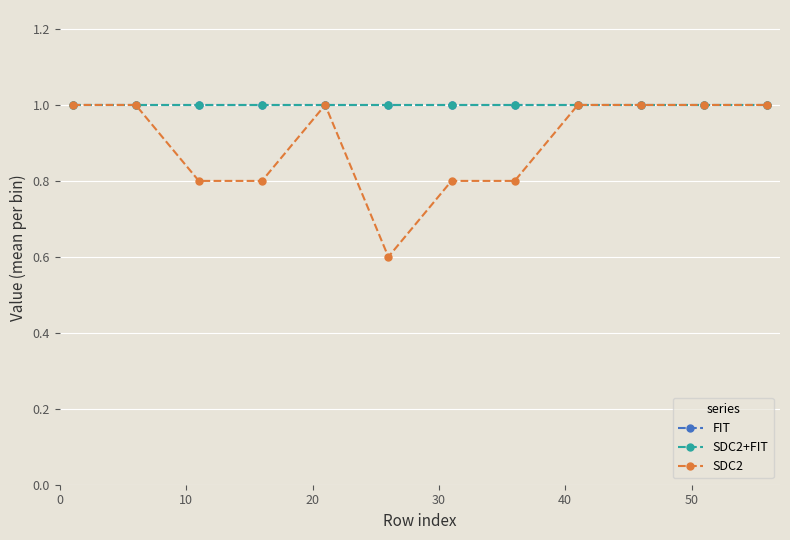

True or false: SDC2 and SDC2+FIT intersect in this chart.

False